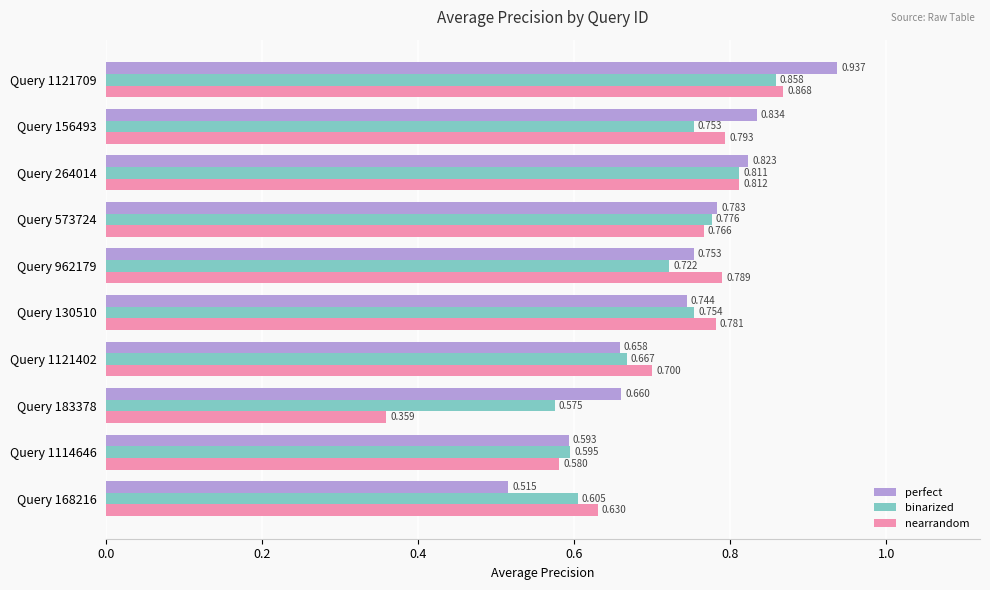

Which series has the widest spread of values?

nearrandom